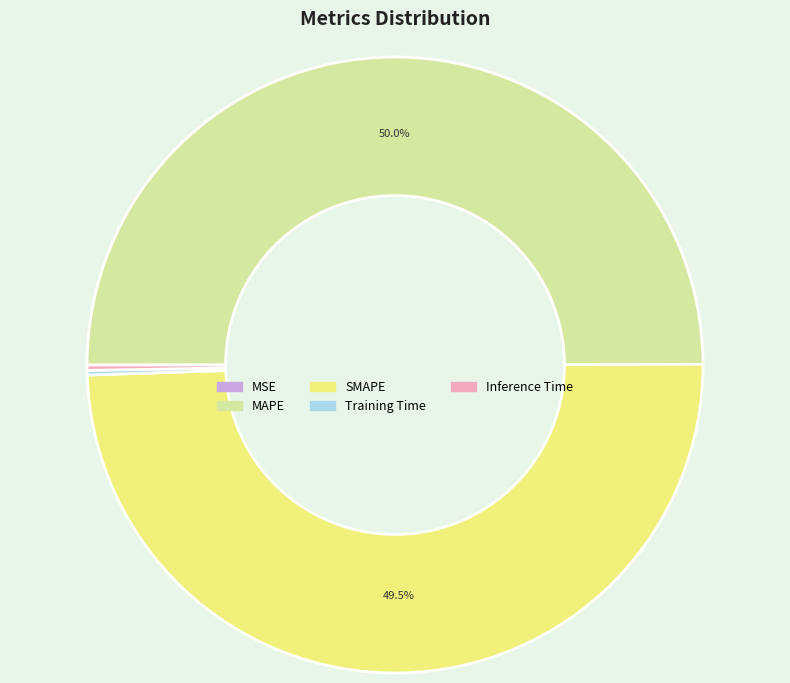

What is the ratio of the value at MAPE to the value at SMAPE?

1.0